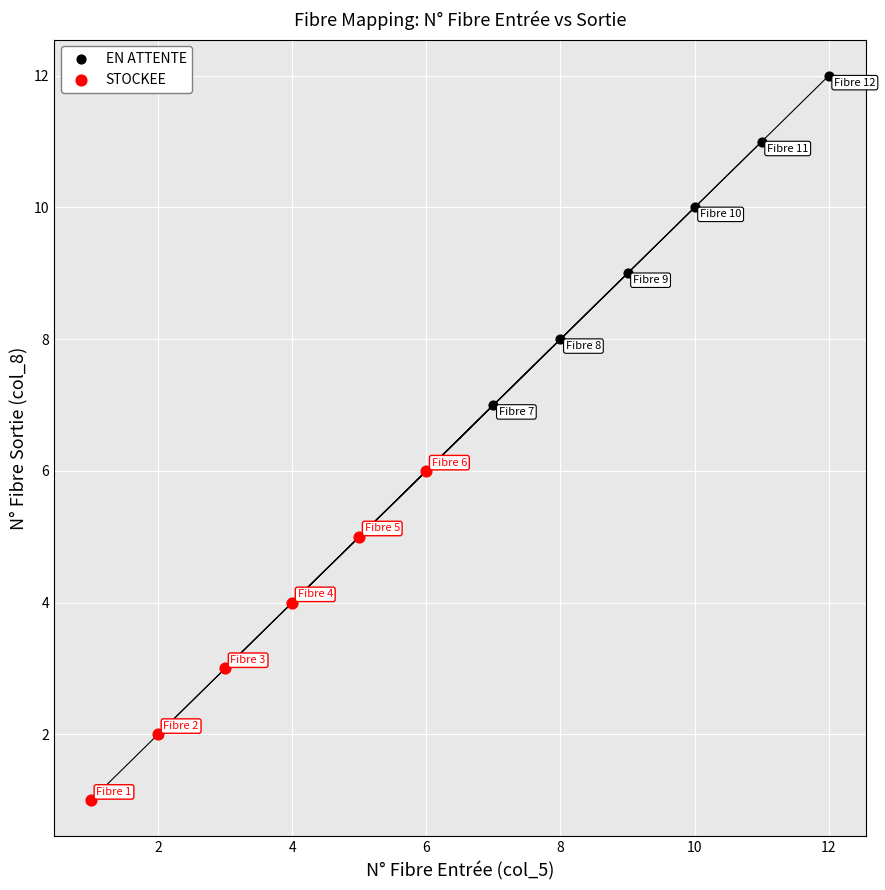

Which series reaches the maximum Y coordinate?

EN ATTENTE